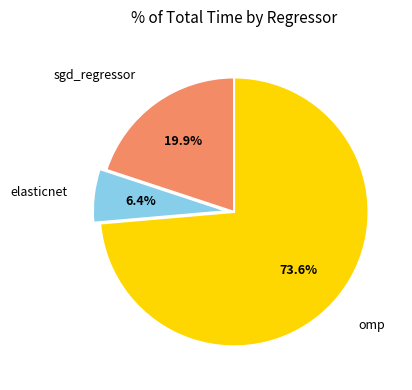

Which category accounts for the majority?

omp